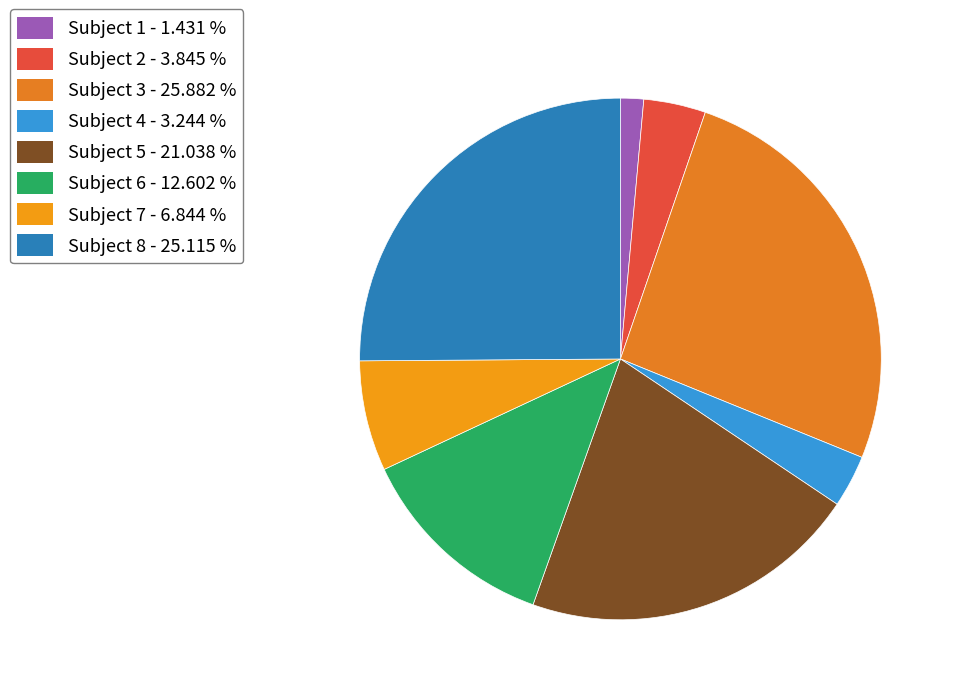

How many slices are in this pie chart?

8